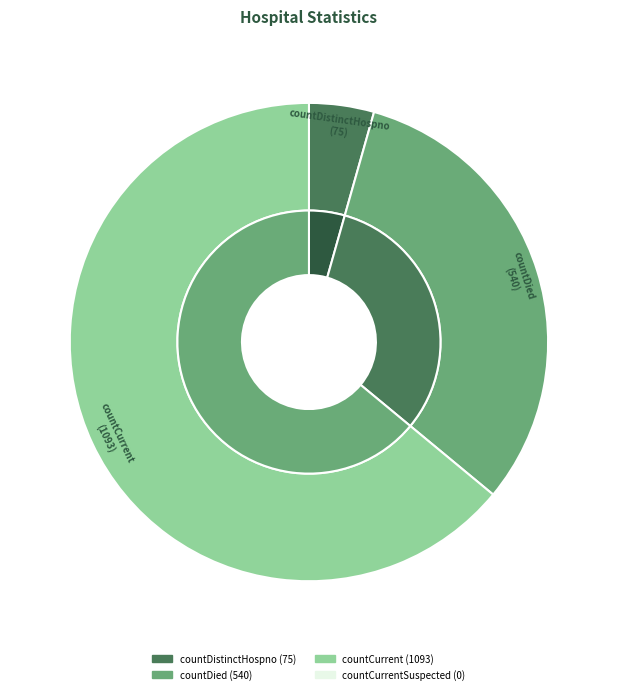

What is the smallest slice in the pie chart?

countCurrentSuspected